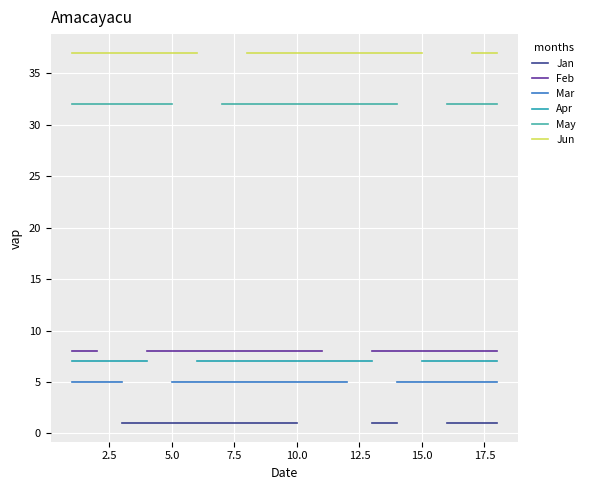

True or false: May and Feb intersect in this chart.

False